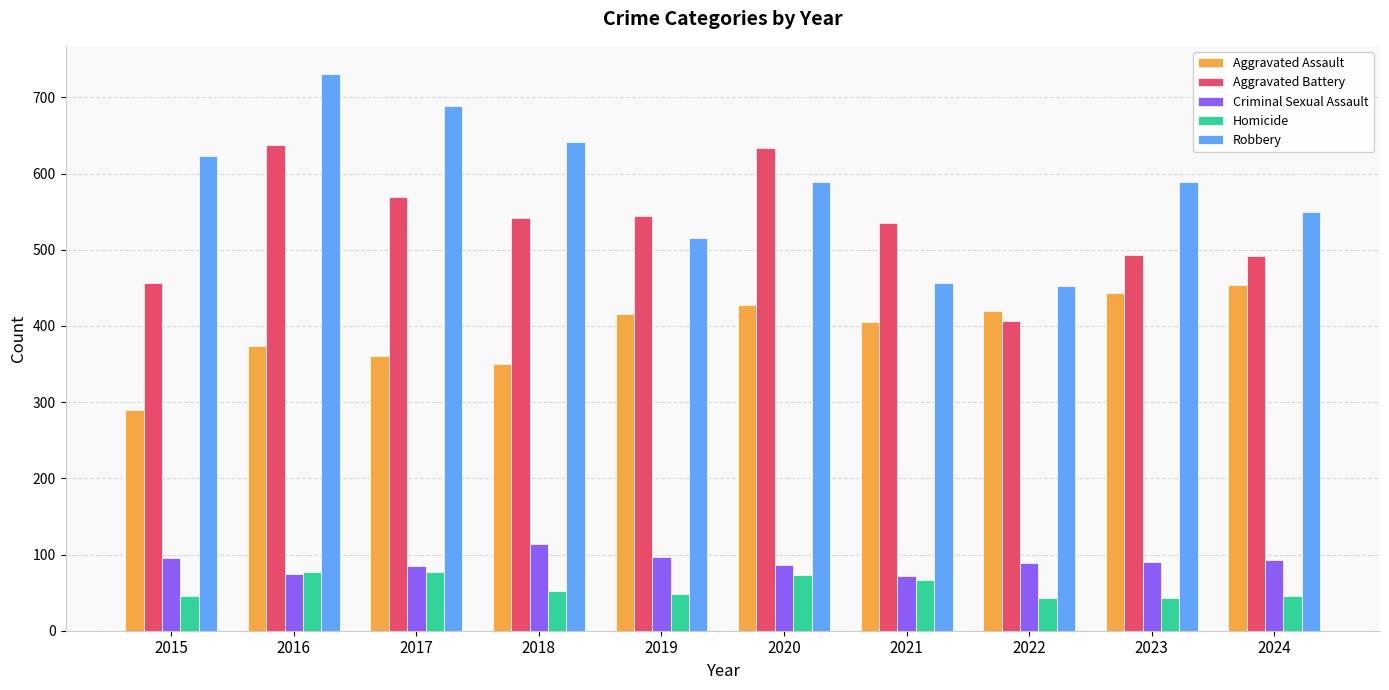

Is it true that Homicide equals 110 at 2020?

False